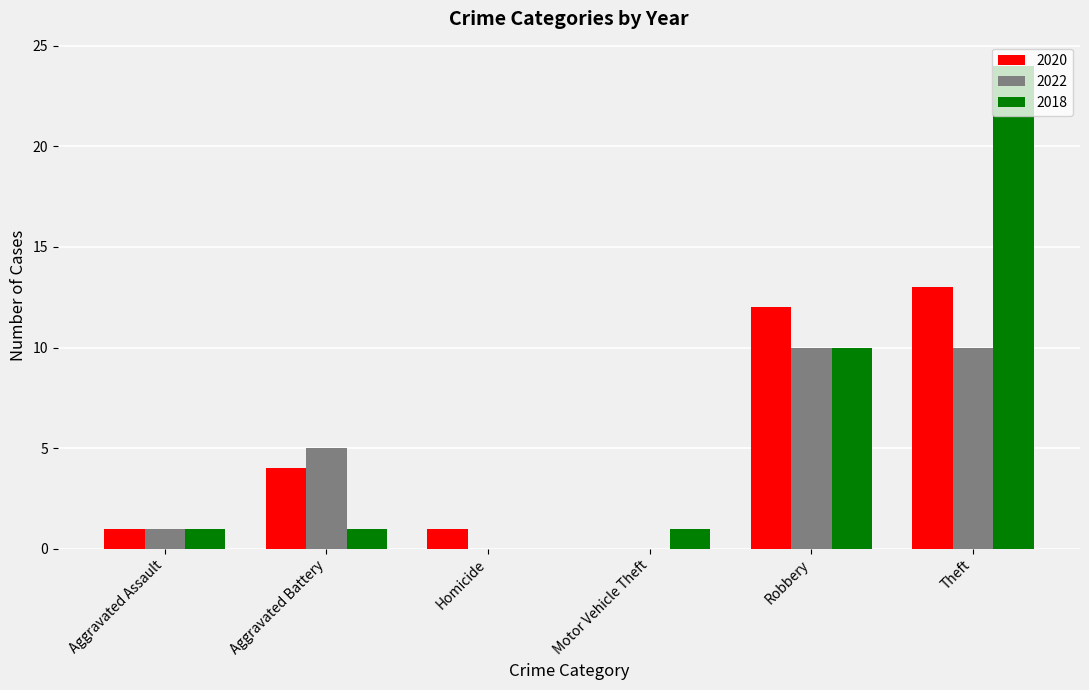

What is the sum of the 2022 values at Robbery and Motor Vehicle Theft?

10